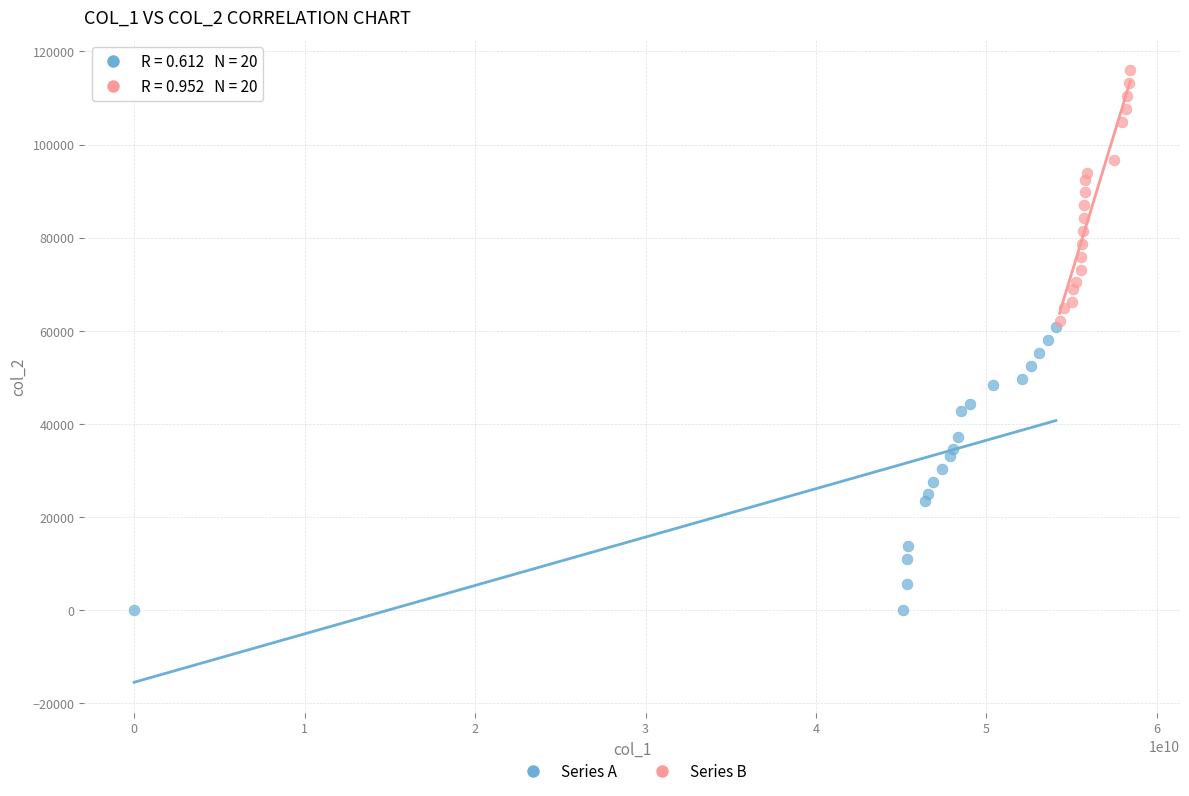

Which series reaches the minimum Y coordinate?

Series A